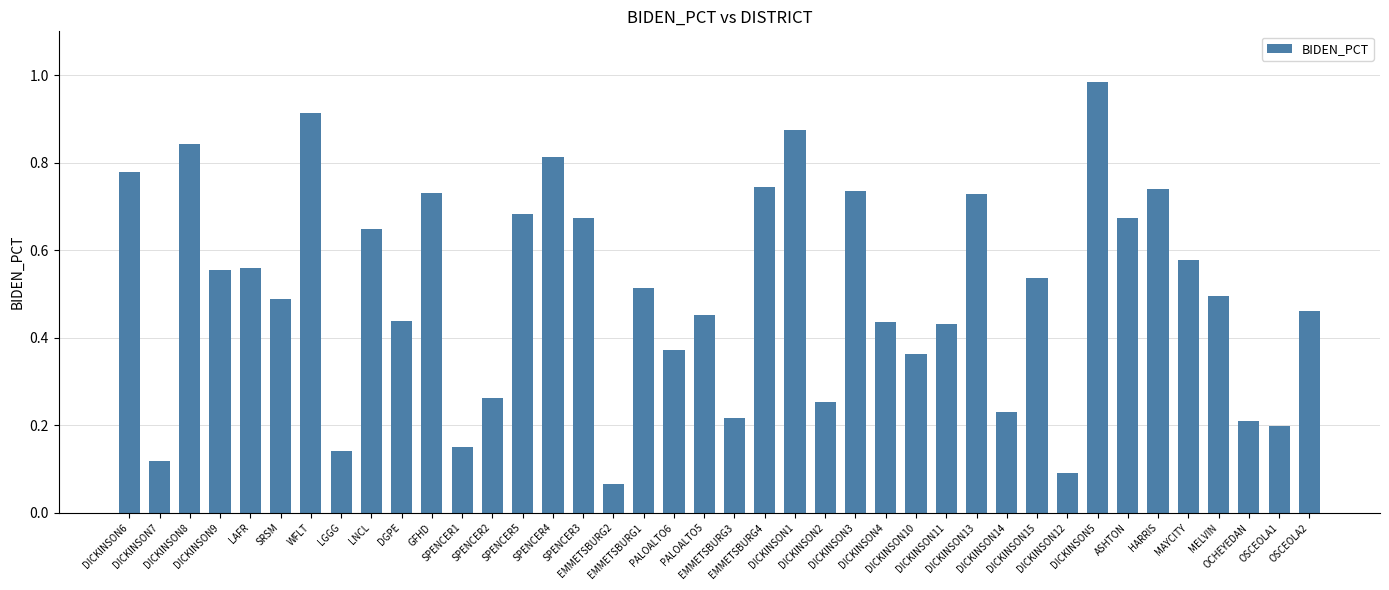

What is the label of the 6th bar from the right?

HARRIS